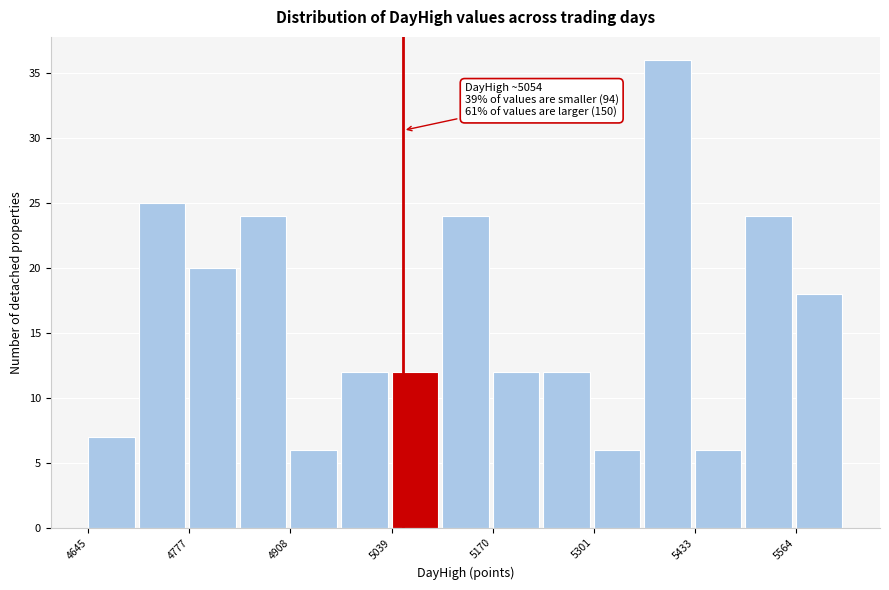

Read against the x-axis, roughly where is the centre of the tallest bar?

5400